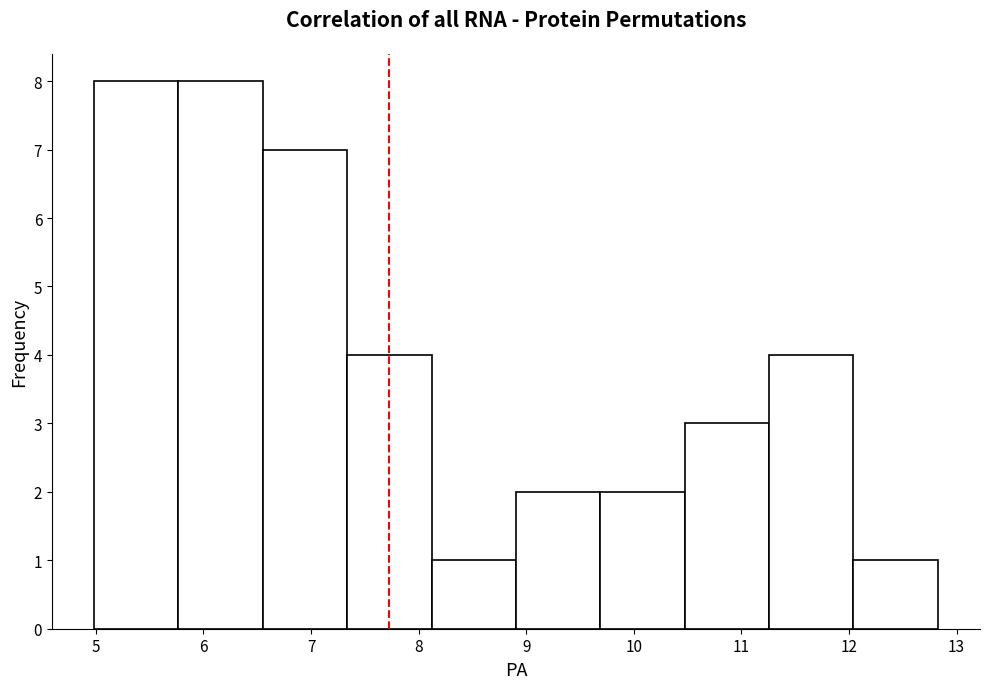

What is the height of the bar covering 7.3 to 8.1 on the x-axis? Neither the bar edges nor the heights are printed on the chart, so give them approximately, as read against the axes.

4